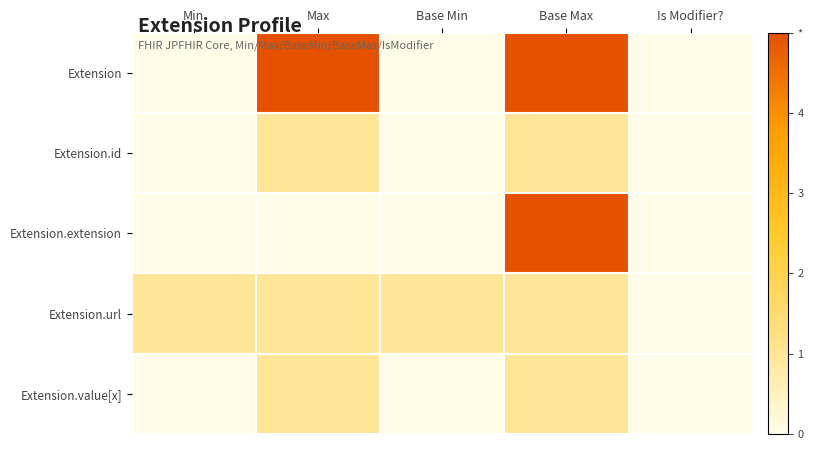

Which series has the largest total across all categories?

Extension